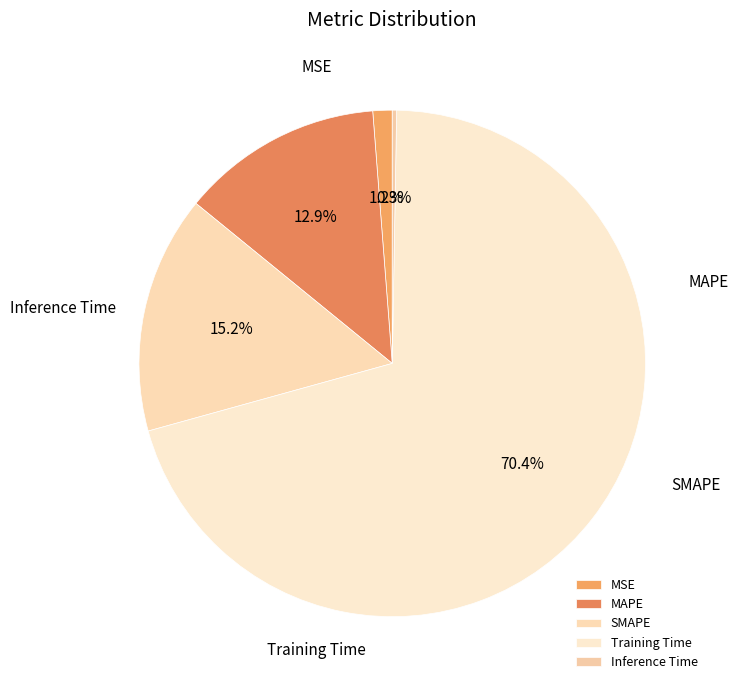

To the nearest percent, what is the difference between the largest and smallest slice percentages?

70%